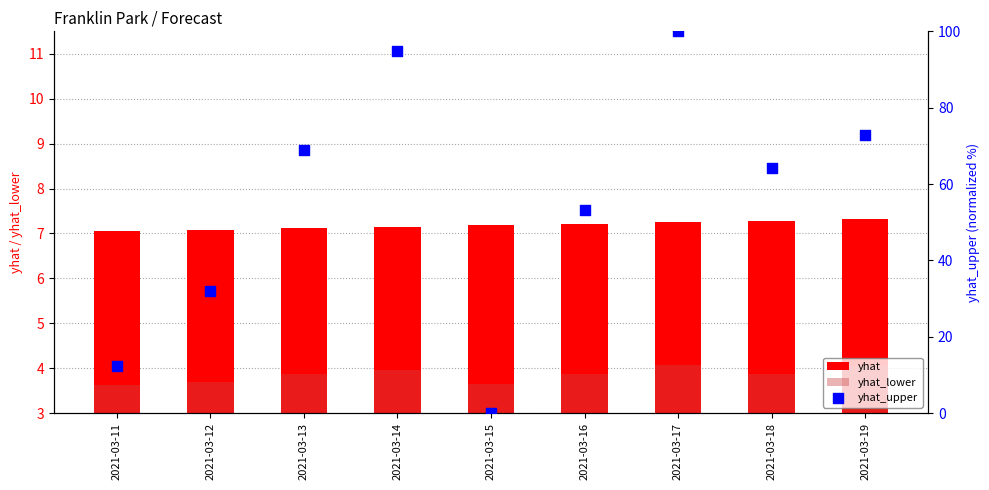

Which series has the largest total across all categories?

yhat_upper